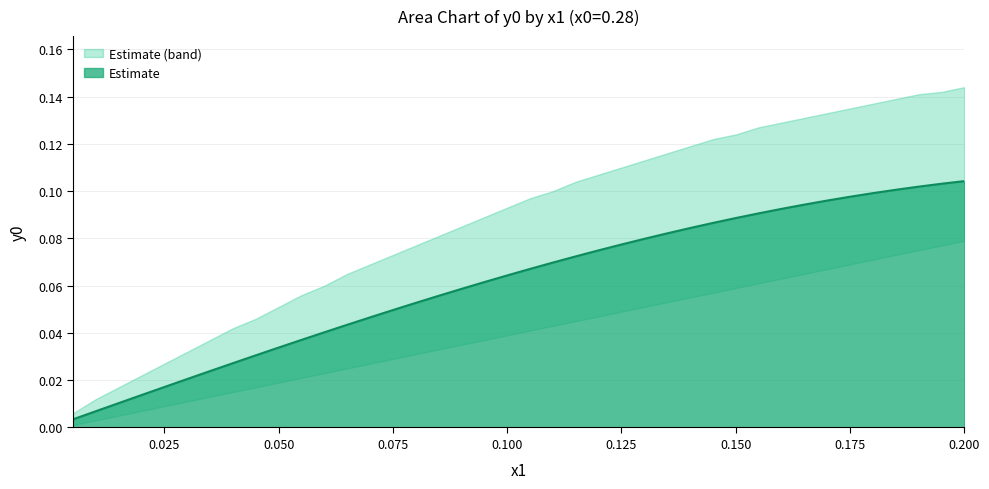

True or false: x0=0.28 and lower_bound cross at least once.

False